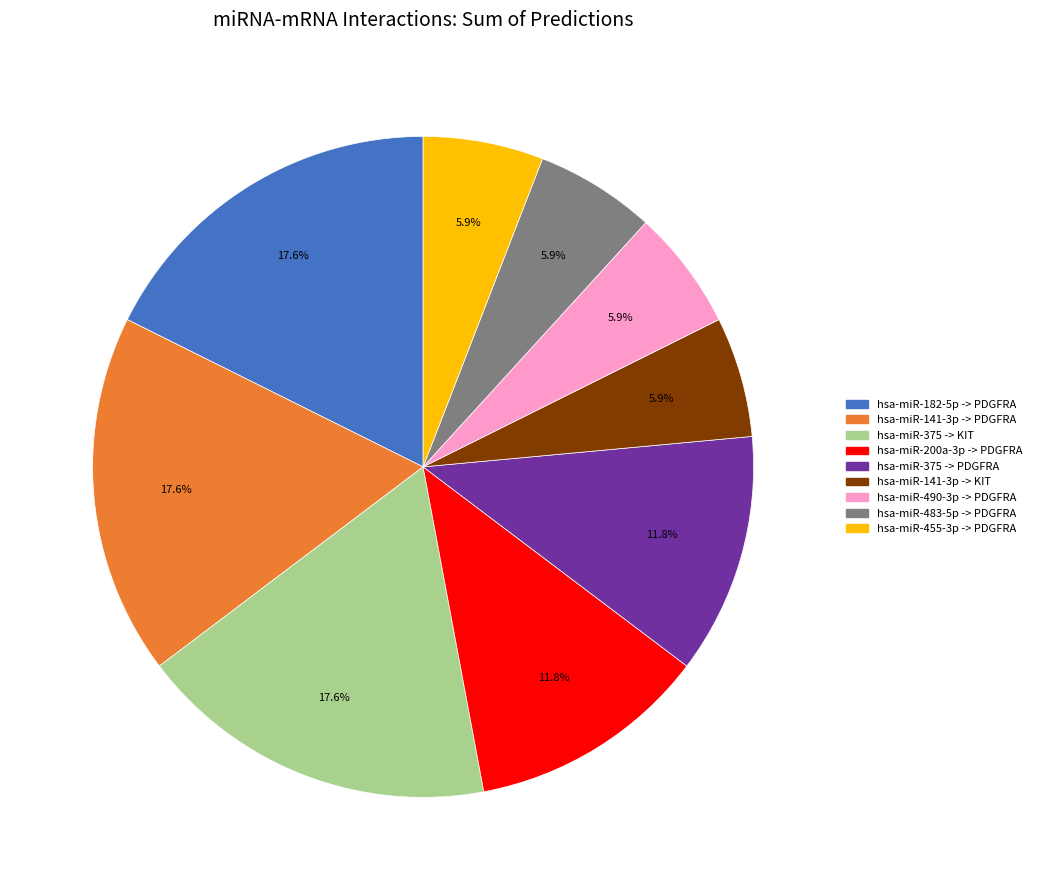

To the nearest percent, what is the combined percentage of hsa-miR-200a-3p -> PDGFRA and hsa-miR-483-5p -> PDGFRA?

18%